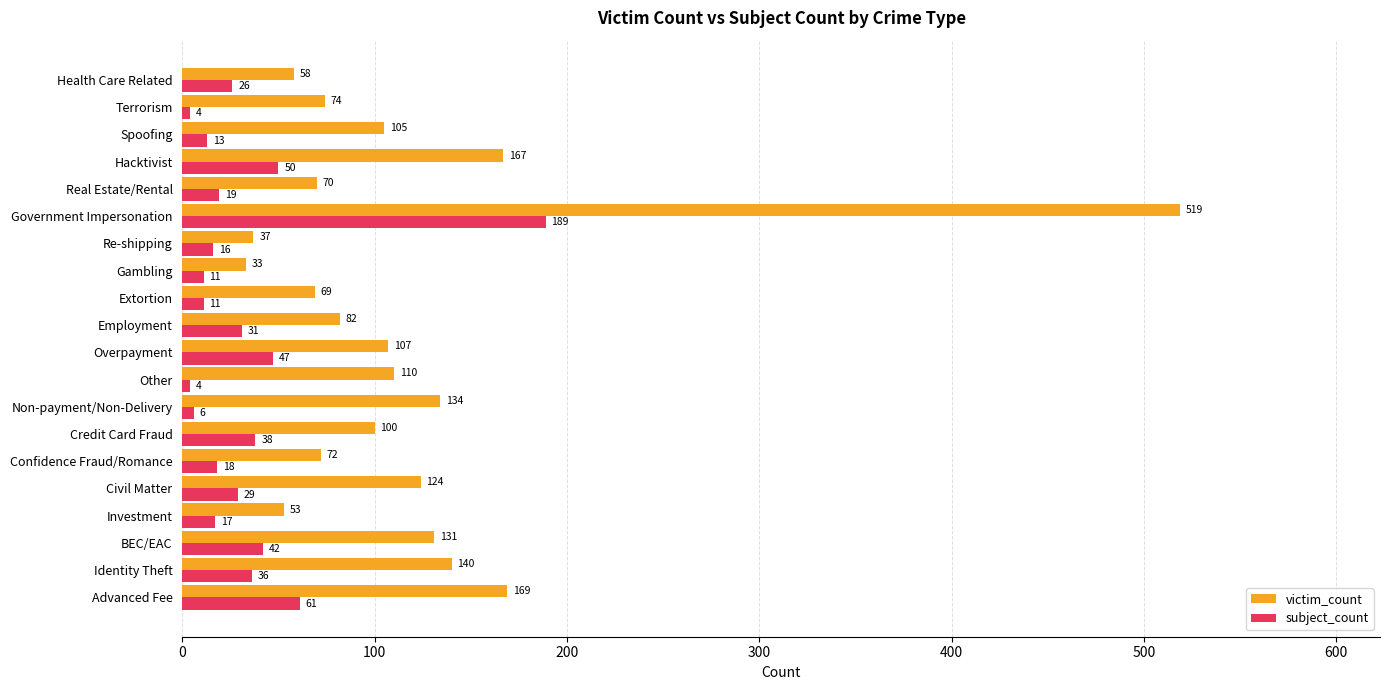

What is the minimum value shown in the chart?

4